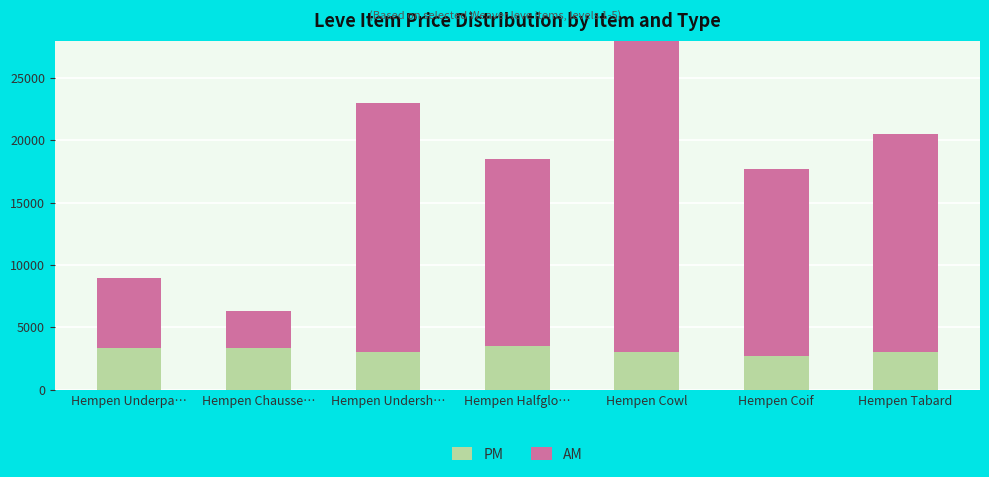

True or false: PM has a value of 3307.0 at Hempen Underpa….

True